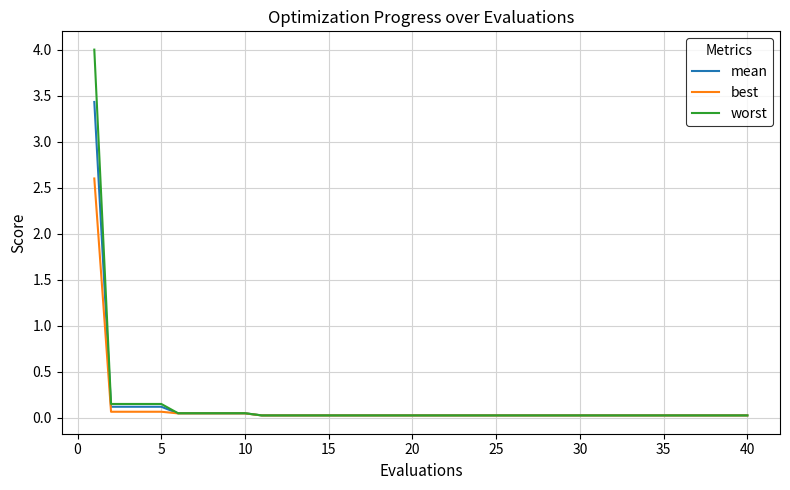

Which series has the largest range (max minus min)?

worst